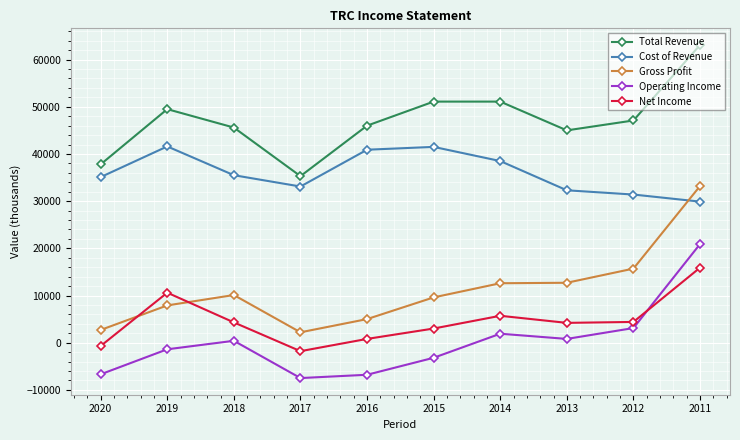

What is the total value across all series at 2019?

108200